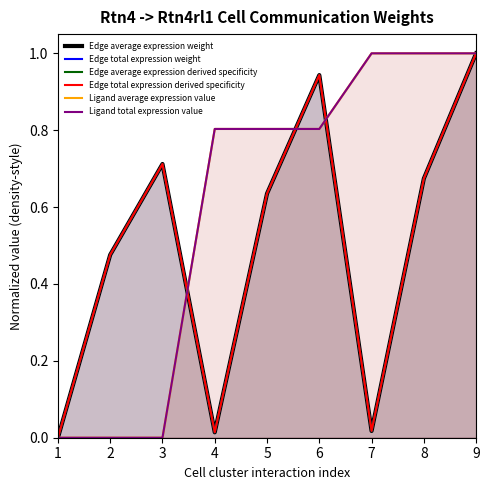

Reading right to left, extract all data points from this chart.

Edge average expression weight: 1.0	0.7	0.0	0.9	0.6	0.0	0.7	0.5	0.0
Edge total expression weight: 1.0	0.7	0.0	0.9	0.6	0.0	0.7	0.5	0.0
Edge average expression derived specificity: 1.0	0.7	0.0	0.9	0.6	0.0	0.7	0.5	0.0
Edge total expression derived specificity: 1.0	0.7	0.0	0.9	0.6	0.0	0.7	0.5	0.0
Ligand average expression value: 1.0	1.0	1.0	0.8	0.8	0.8	0.0	0.0	0.0
Ligand total expression value: 1.0	1.0	1.0	0.8	0.8	0.8	0.0	0.0	0.0